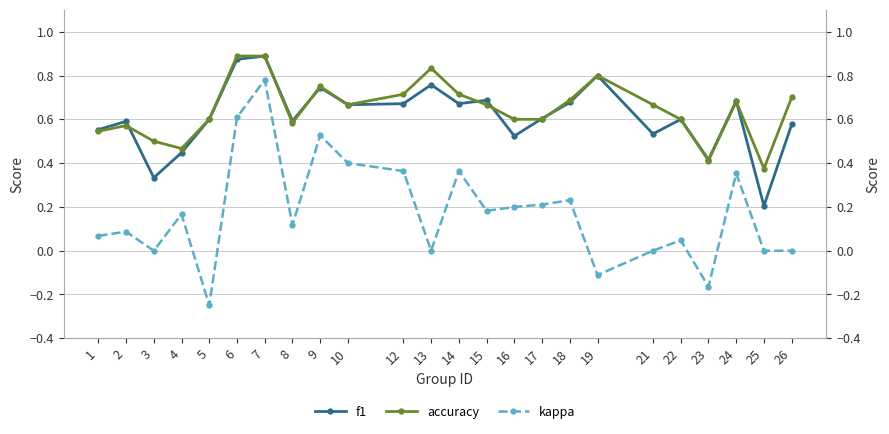

Reading left to right, list all the values displayed in this chart.

f1: 1=0.6	2=0.6	3=0.3	4=0.4	5=0.6	6=0.9	7=0.9	8=0.6	9=0.7	10=0.7	12=0.7	13=0.8	14=0.7	15=0.7	16=0.5	17=0.6	18=0.7	19=0.8	21=0.5	22=0.6	23=0.4	24=0.7	25=0.2	26=0.6
accuracy: 1=0.5	2=0.6	3=0.5	4=0.5	5=0.6	6=0.9	7=0.9	8=0.6	9=0.8	10=0.7	12=0.7	13=0.8	14=0.7	15=0.7	16=0.6	17=0.6	18=0.7	19=0.8	21=0.7	22=0.6	23=0.4	24=0.7	25=0.4	26=0.7
kappa: 1=0.1	2=0.1	3=0.0	4=0.2	5=-0.2	6=0.6	7=0.8	8=0.1	9=0.5	10=0.4	12=0.4	13=0.0	14=0.4	15=0.2	16=0.2	17=0.2	18=0.2	19=-0.1	21=0.0	22=0.0	23=-0.2	24=0.4	25=0.0	26=0.0